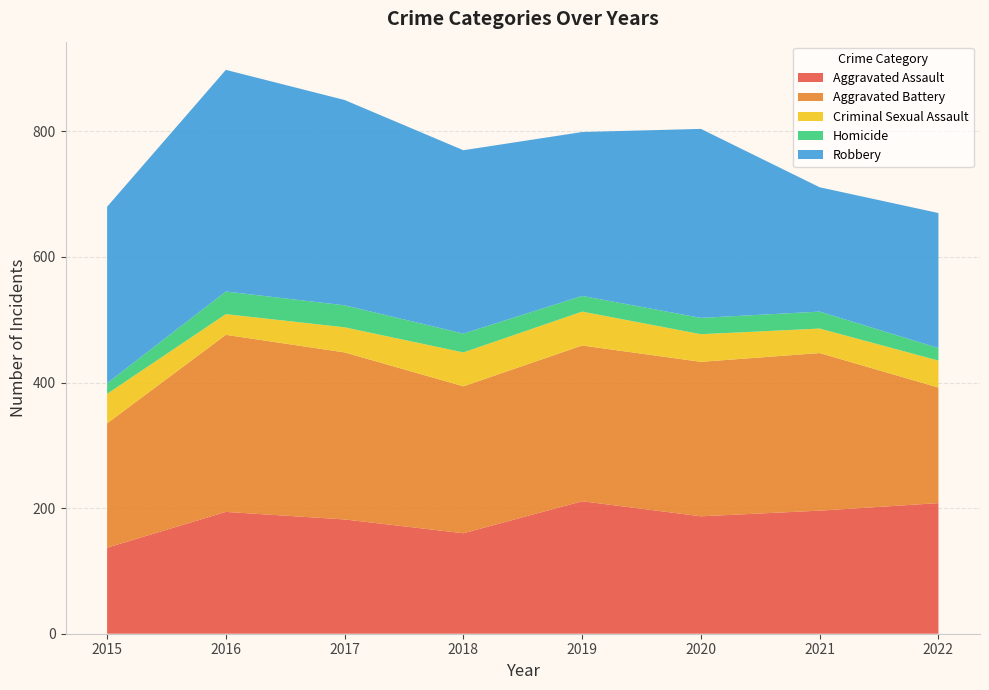

Reading right to left, list all the values displayed in this chart.

Aggravated Assault: 2022=208	2021=196	2020=187	2019=211	2018=160	2017=182	2016=194	2015=137
Aggravated Battery: 2022=184	2021=251	2020=246	2019=248	2018=234	2017=266	2016=282	2015=198
Criminal Sexual Assault: 2022=43	2021=39	2020=44	2019=54	2018=54	2017=40	2016=33	2015=47
Homicide: 2022=20	2021=27	2020=26	2019=25	2018=30	2017=35	2016=36	2015=17
Robbery: 2022=215	2021=198	2020=301	2019=261	2018=292	2017=327	2016=353	2015=281